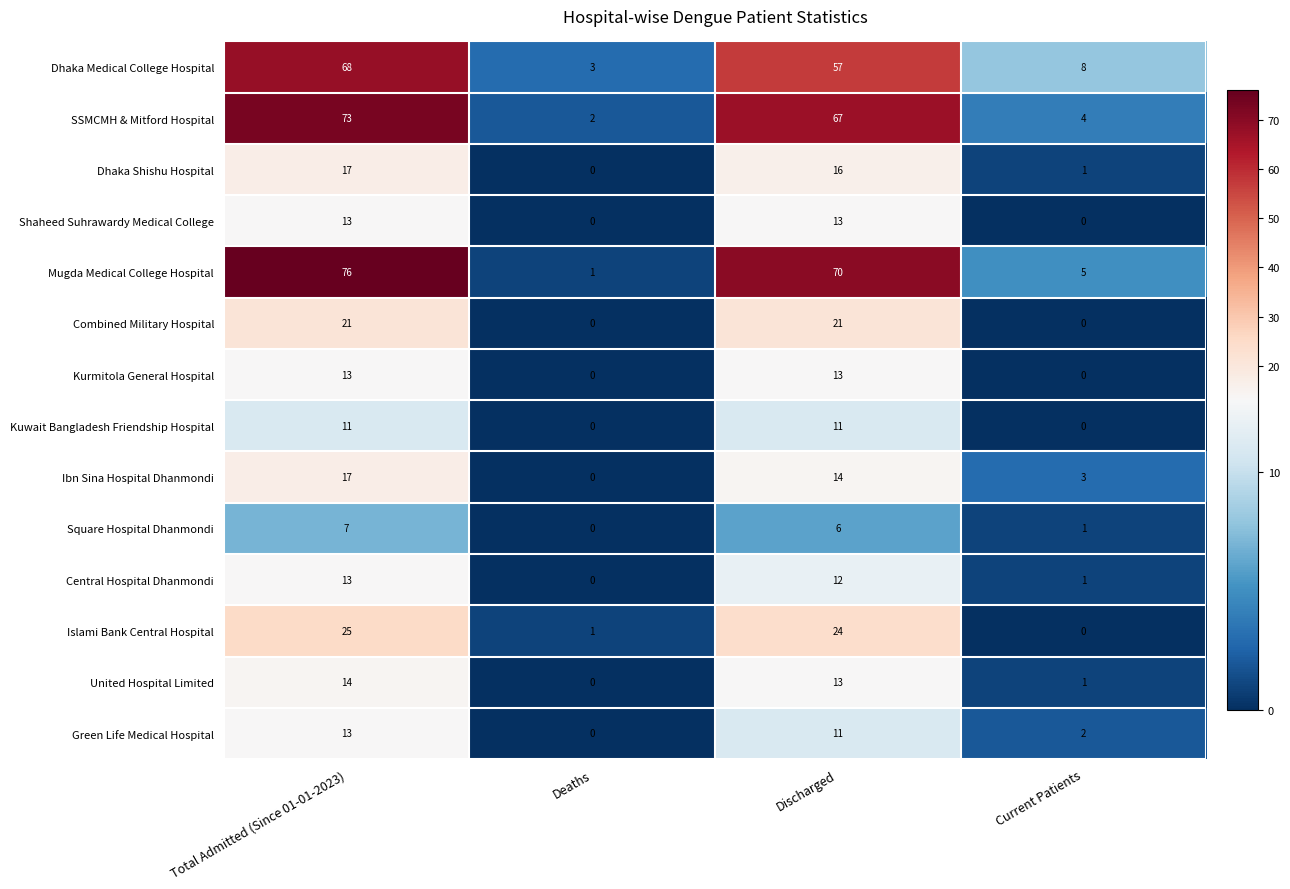

List the labels in order of Central Hospital Dhanmondi value, smallest first.

Deaths, Current Patients, Discharged, Total Admitted (Since 01-01-2023)